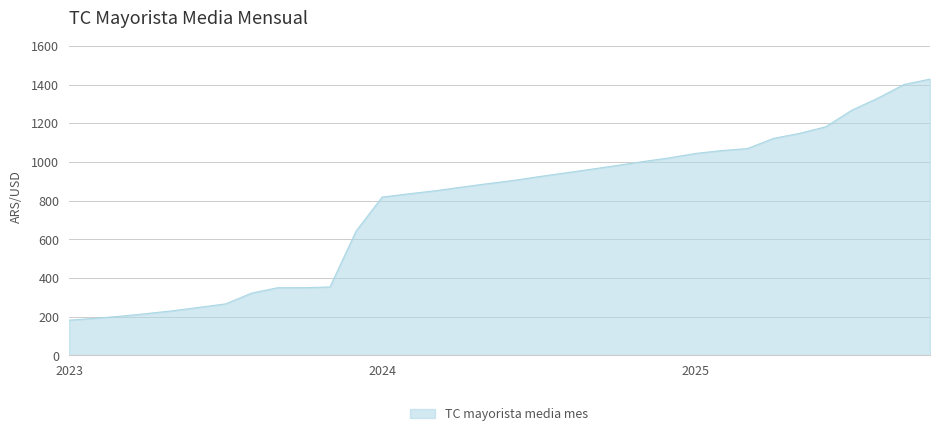

What is the difference between the maximum and minimum values?

1245.8